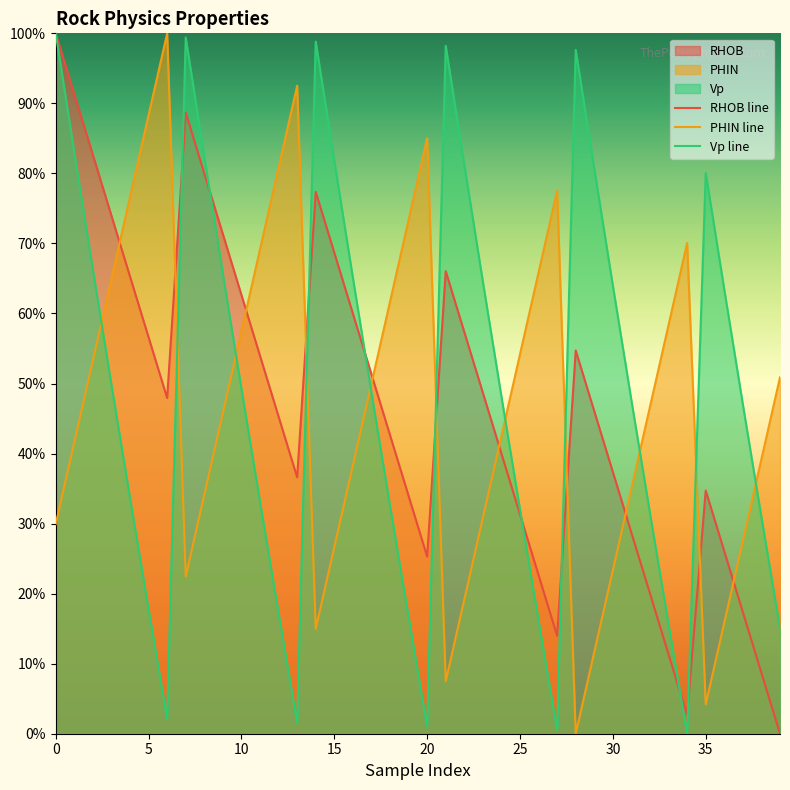

Which series has the largest total across all categories?

Vp line